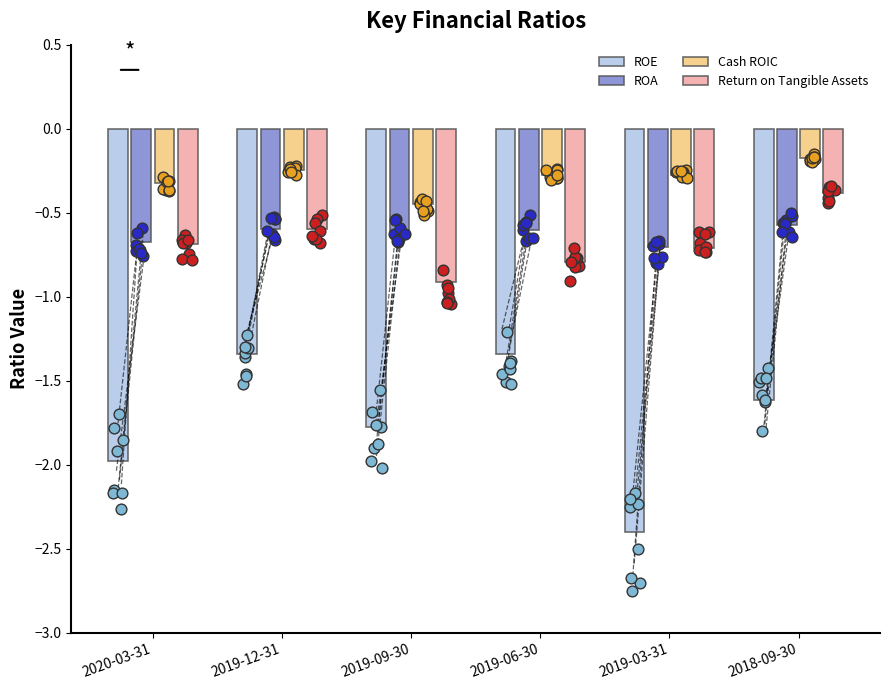

What are all the series names shown in the legend?

ROE, ROA, Cash ROIC, Return on Tangible Assets